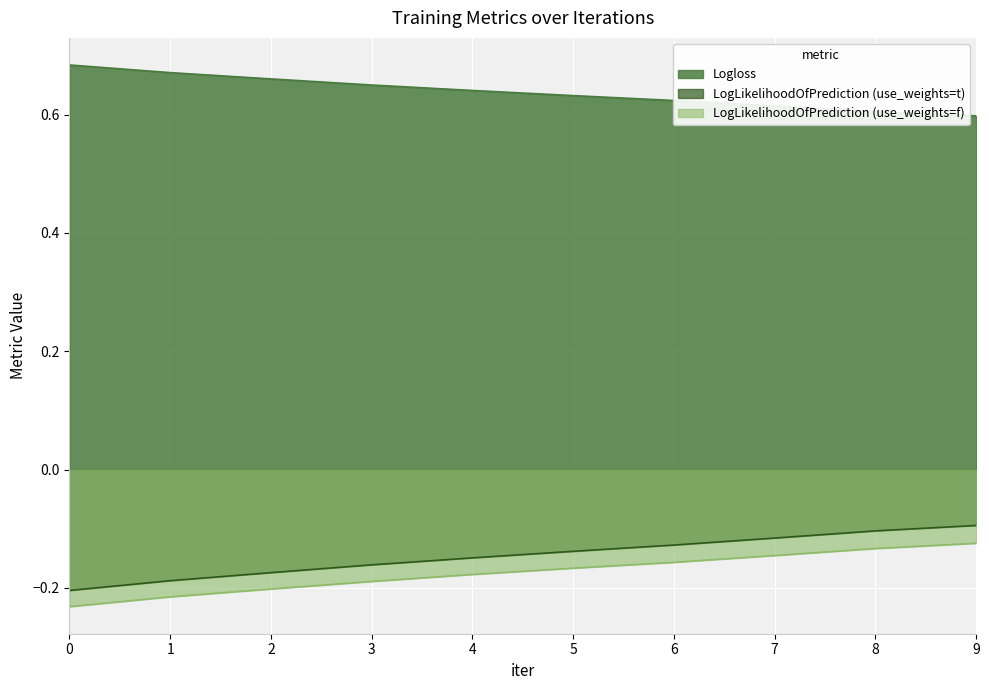

How many lines are shown in the chart?

3